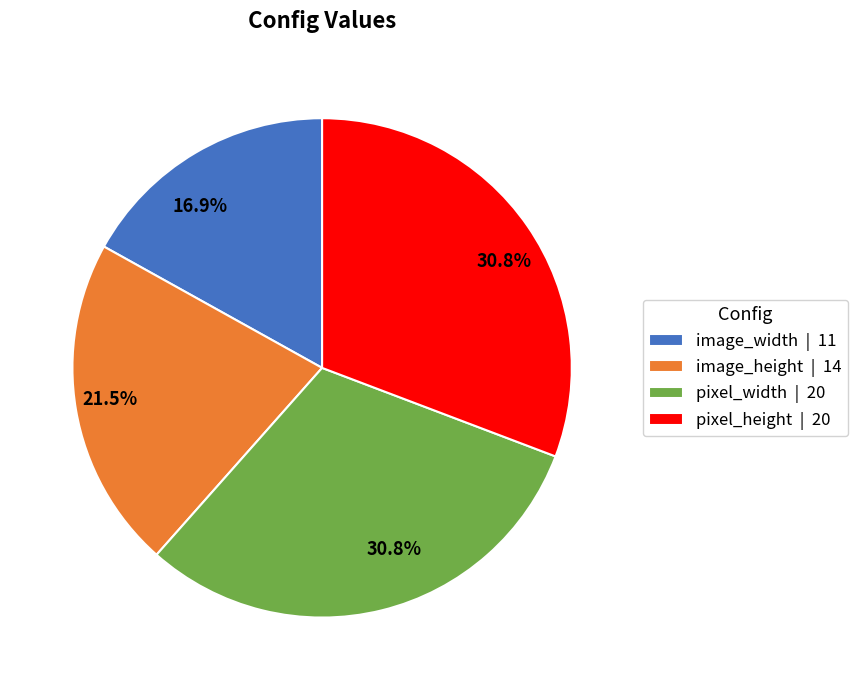

Which category has the smallest portion of the pie?

image_width